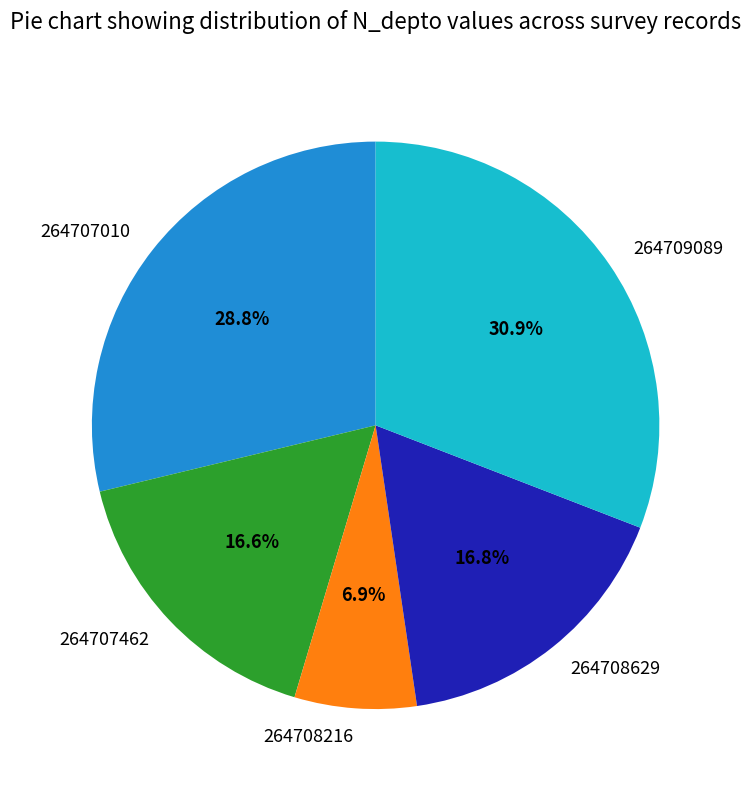

What is the largest slice in the pie chart?

264709089